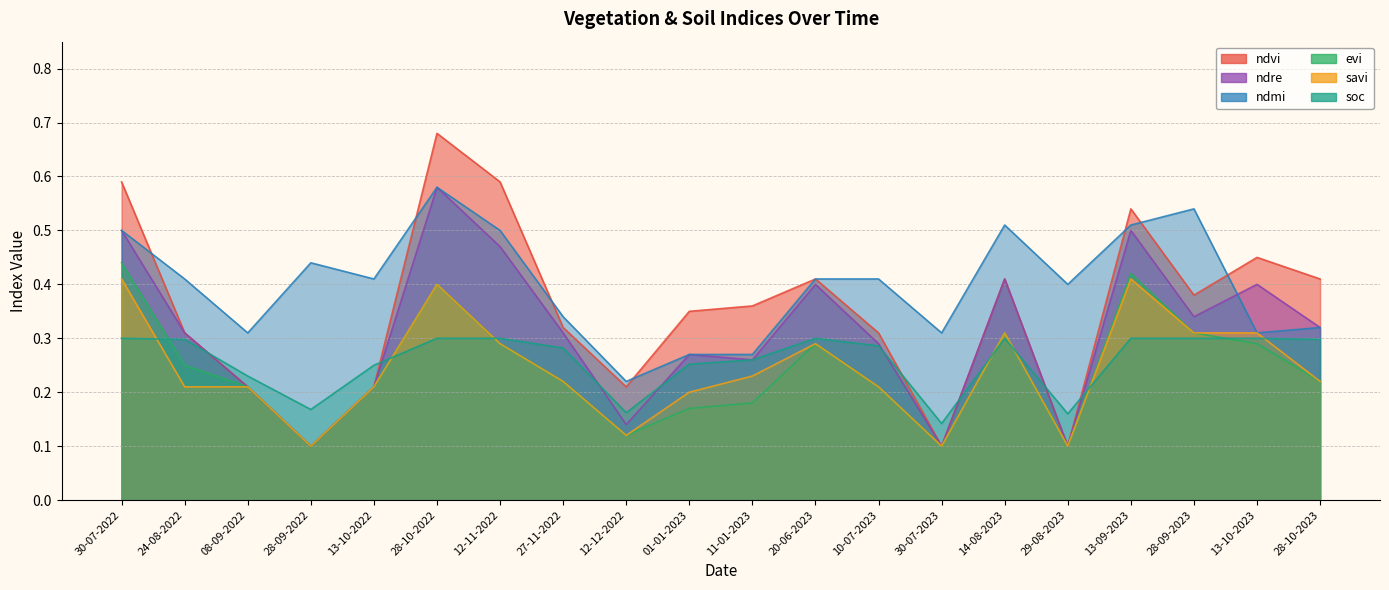

Which category has the highest value across all series?

28-10-2022